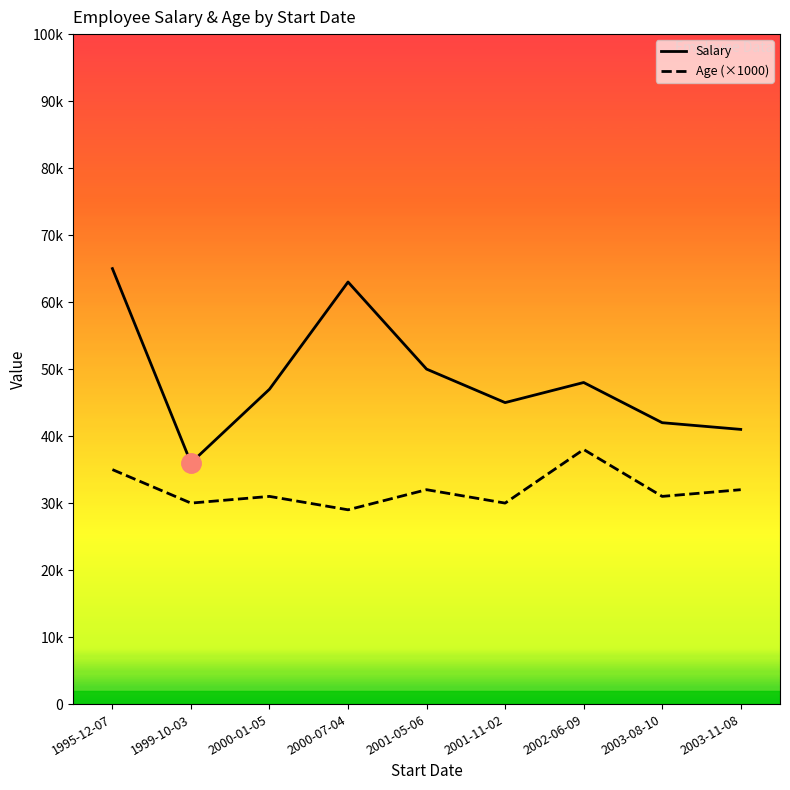

Which series has the widest spread of values?

Salary